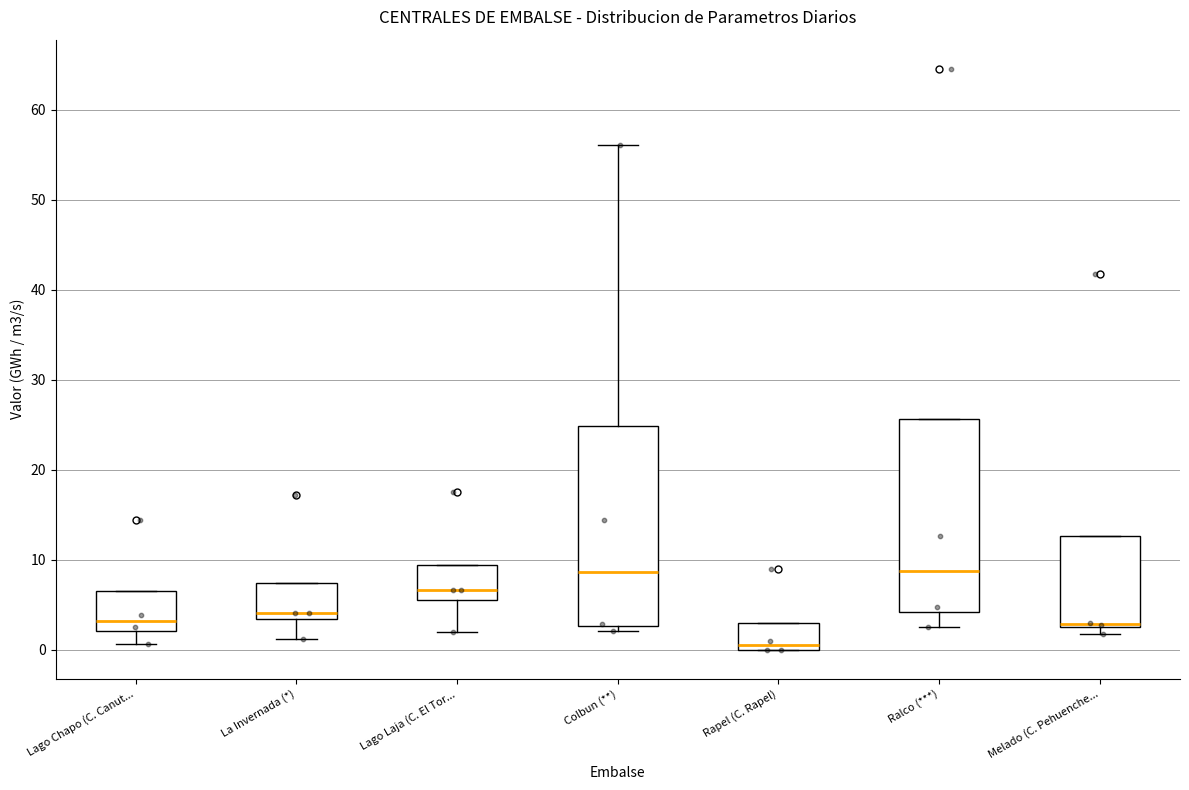

Reading left to right, read every box against the y-axis: the position of its median line, the range the box covers, and the ends of its whiskers. The values are not printed on the chart, so give them approximately, as read against the axis.

Lago Chapo (C. Canut...: median 3, box 2 to 6, whiskers 1 to 6
La Invernada (*): median 4, box 3 to 7, whiskers 1 to 7
Lago Laja (C. El Tor...: median 7, box 5 to 9, whiskers 2 to 9
Colbun (**): median 9, box 3 to 25, whiskers 2 to 56
Rapel (C. Rapel): median 1, box 0 to 3, whiskers 0 to 3
Ralco (***): median 9, box 4 to 26, whiskers 3 to 26
Melado (C. Pehuenche...: median 3 (just above the box's lower edge), box 3 to 13, whiskers 2 to 13